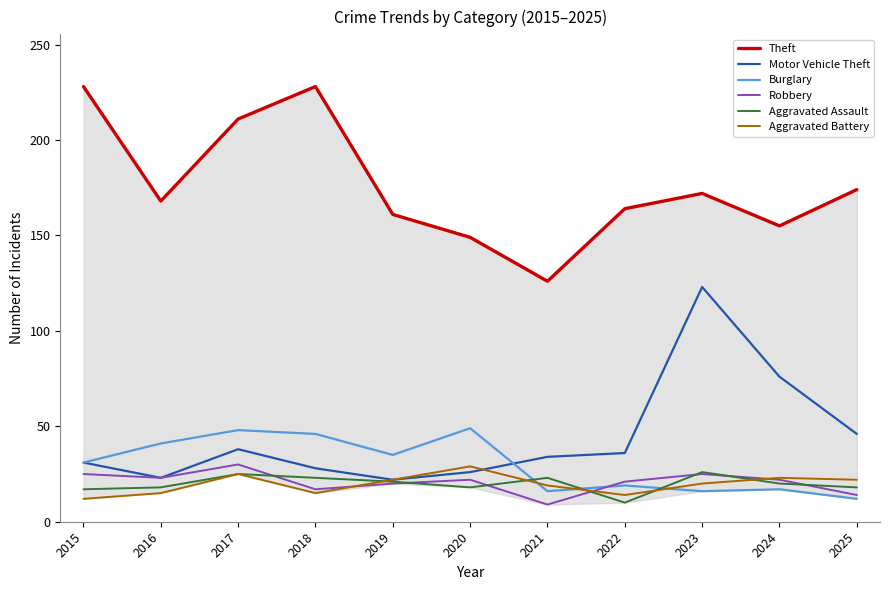

What is the value of the Aggravated Assault point at the 1st from the left?

17